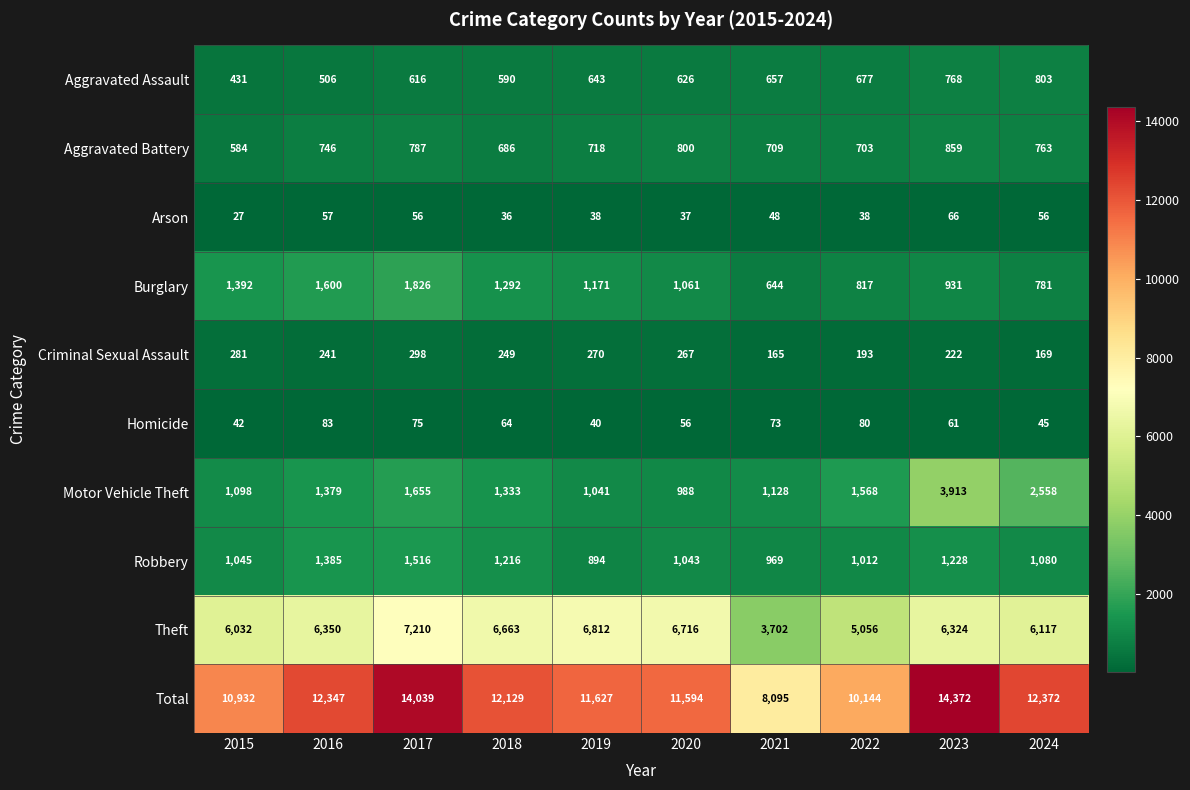

Where is Criminal Sexual Assault nearest to the value 231?

2023